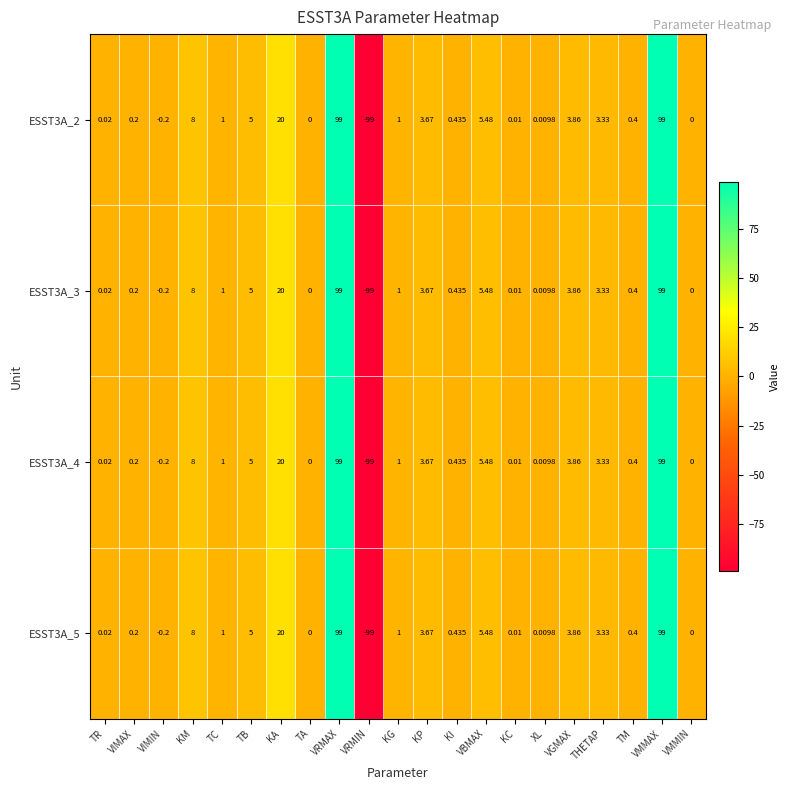

Is the value of ESST3A_4 at VRMAX greater than the value of ESST3A_2 at XL?

Yes